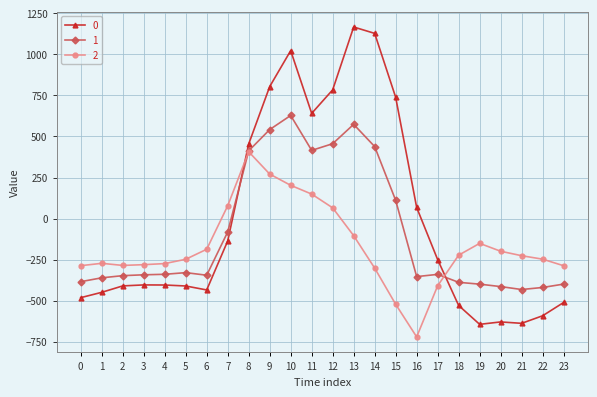

What is the difference between the 1 values at 12 and 1?

817.2